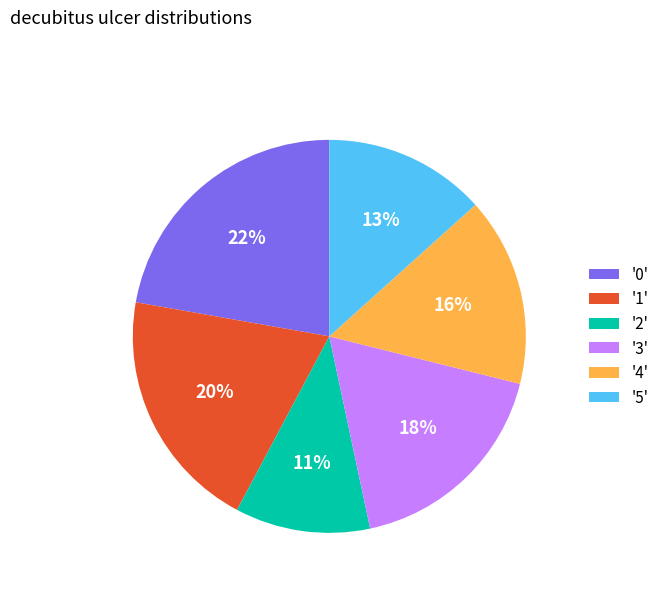

True or false: '0' accounts for 33% of the total.

False